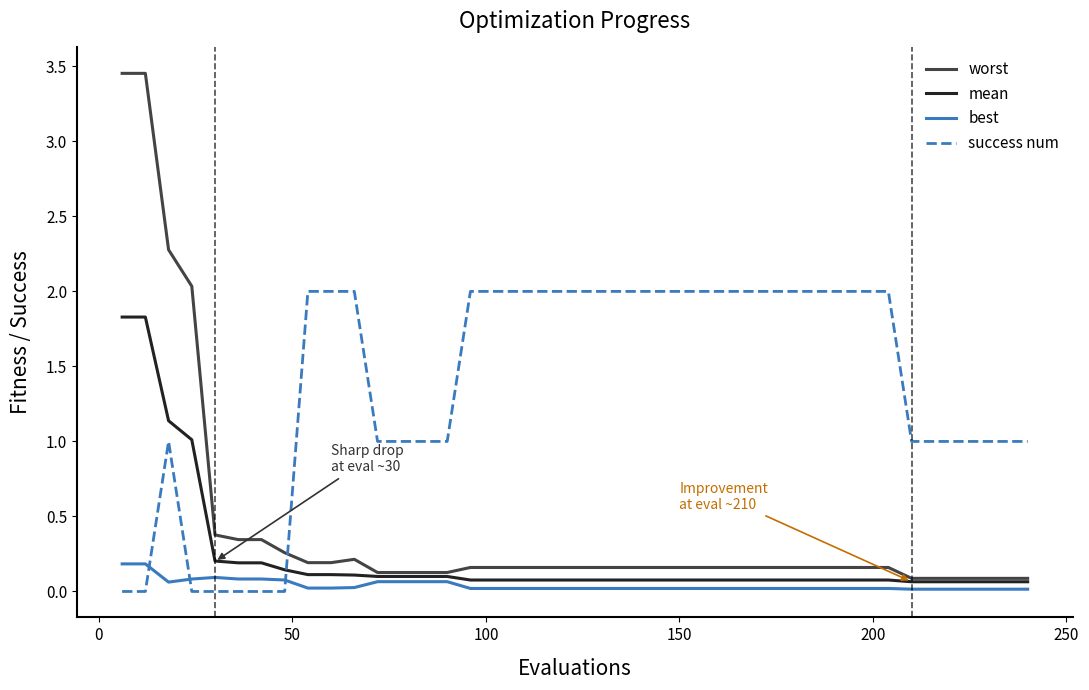

Rank the series by their maximum value, from lowest to highest.

best, mean, success num, worst